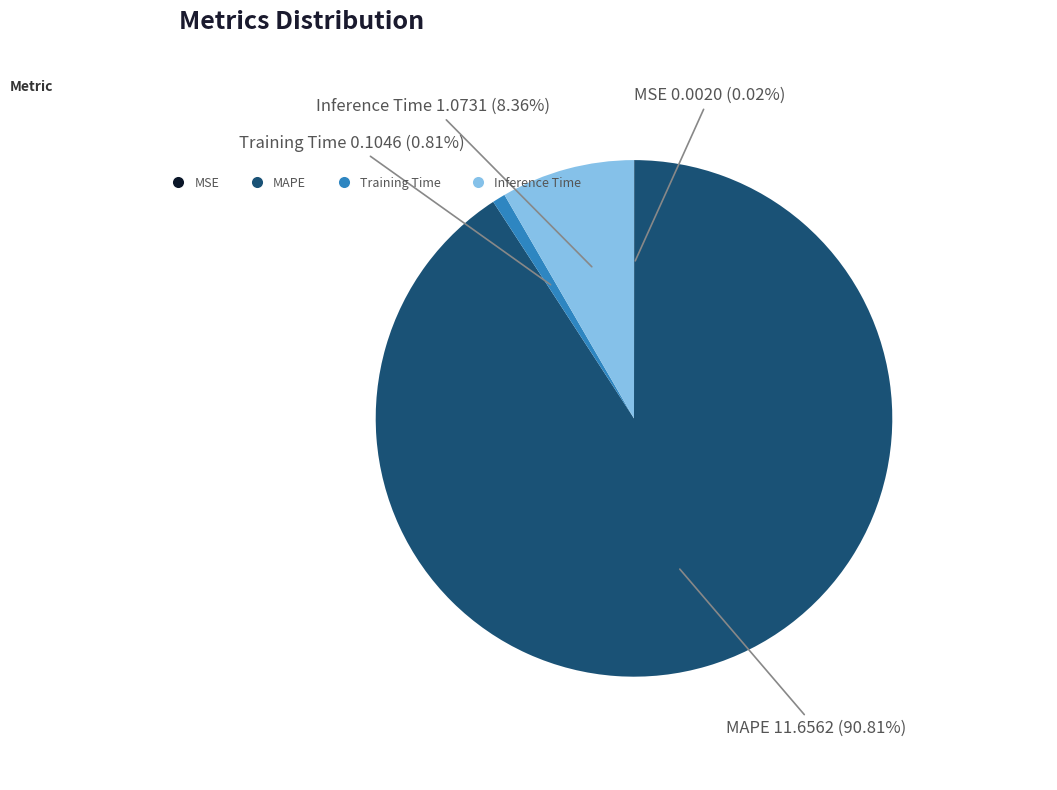

Is the sum of Training Time and Inference Time greater than half?

No